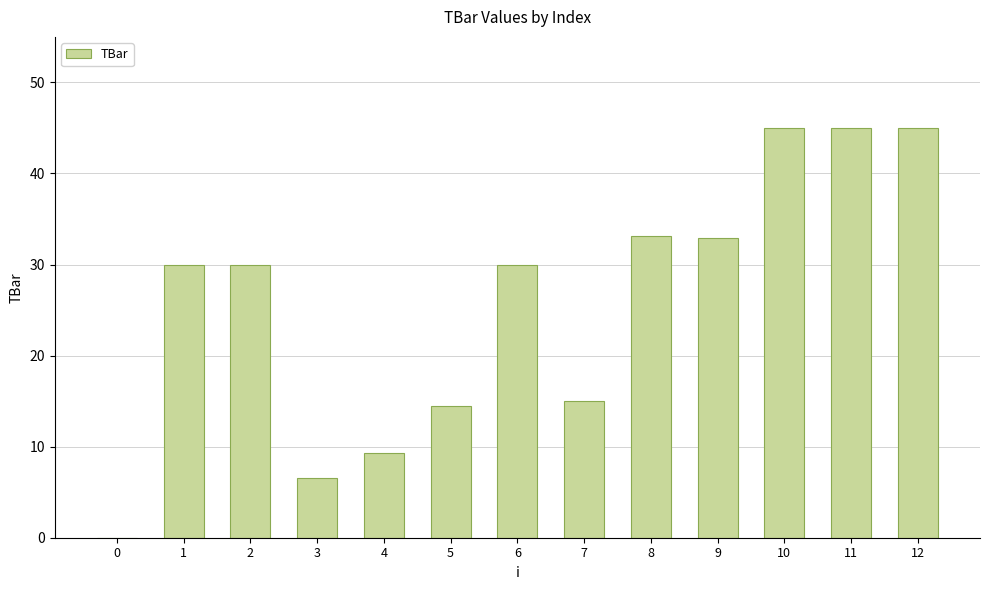

Between 11 and 1, which is larger?

11